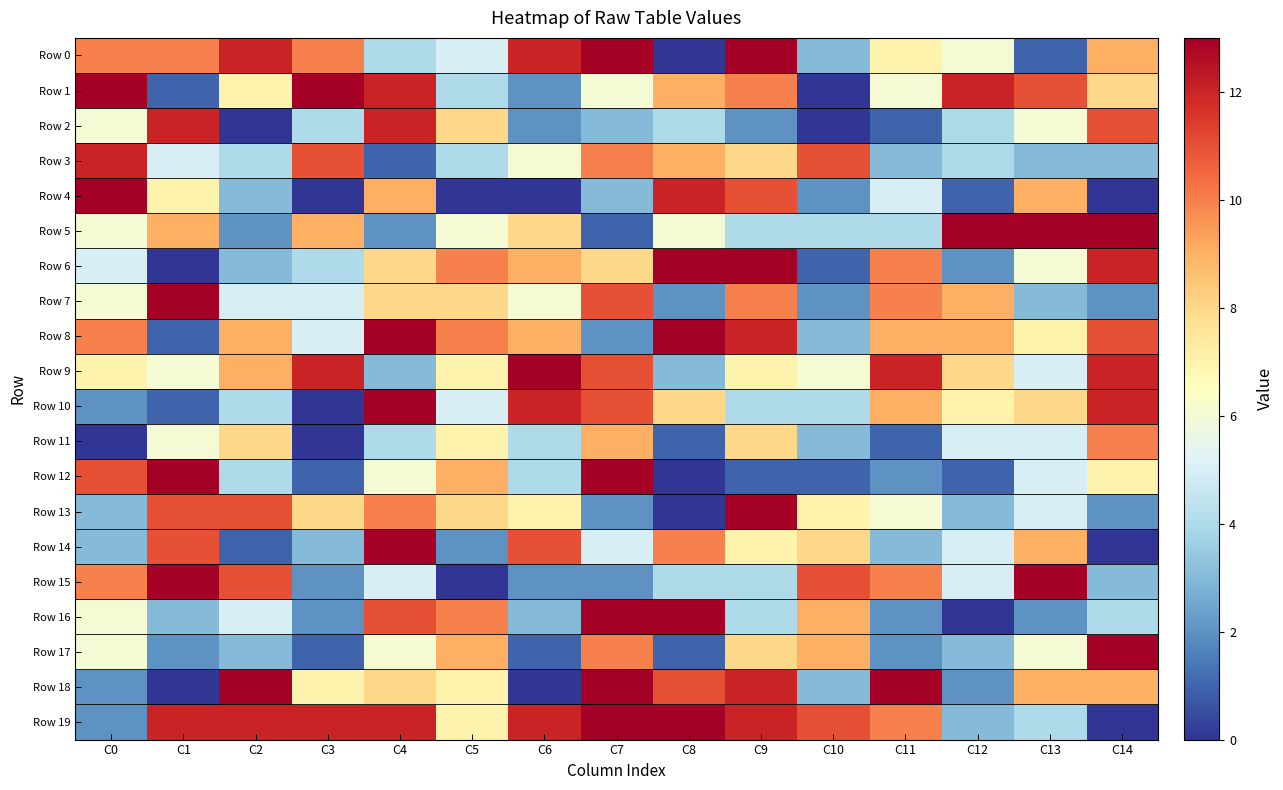

List the series in order of their peak value, highest first.

Row 0, Row 1, Row 4, Row 5, Row 6, Row 7, Row 8, Row 9, Row 10, Row 12, Row 13, Row 14, Row 15, Row 16, Row 17, Row 18, Row 19, Row 2, Row 3, Row 11